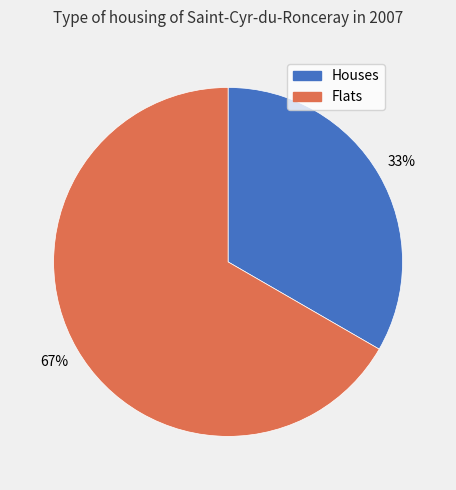

Does any single category account for the majority?

Yes